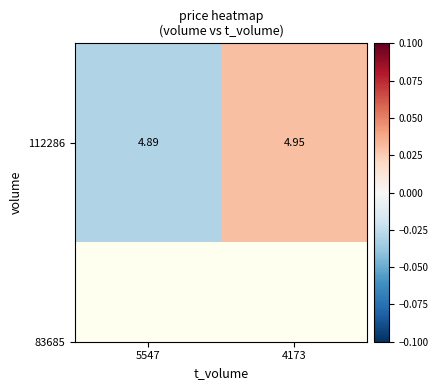

How many negative values are there?

1